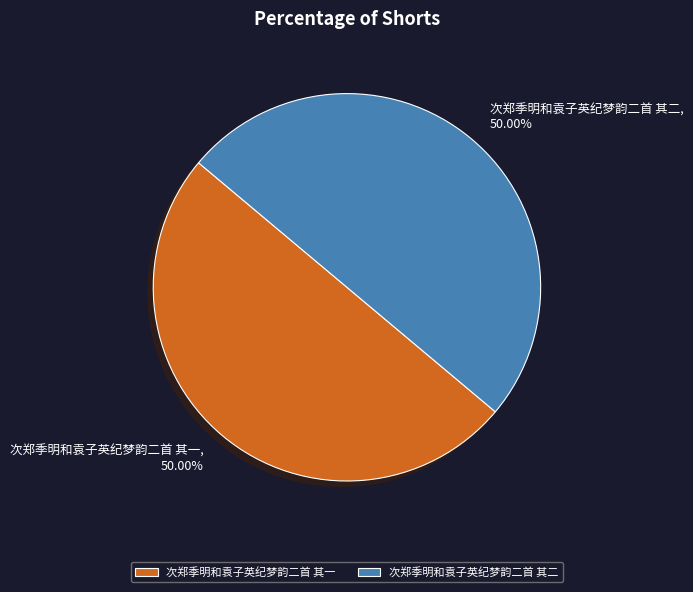

Approximately how many times larger is the value at 次郑季明和袁子英纪梦韵二首 其二 compared to 次郑季明和袁子英纪梦韵二首 其一?

1.0